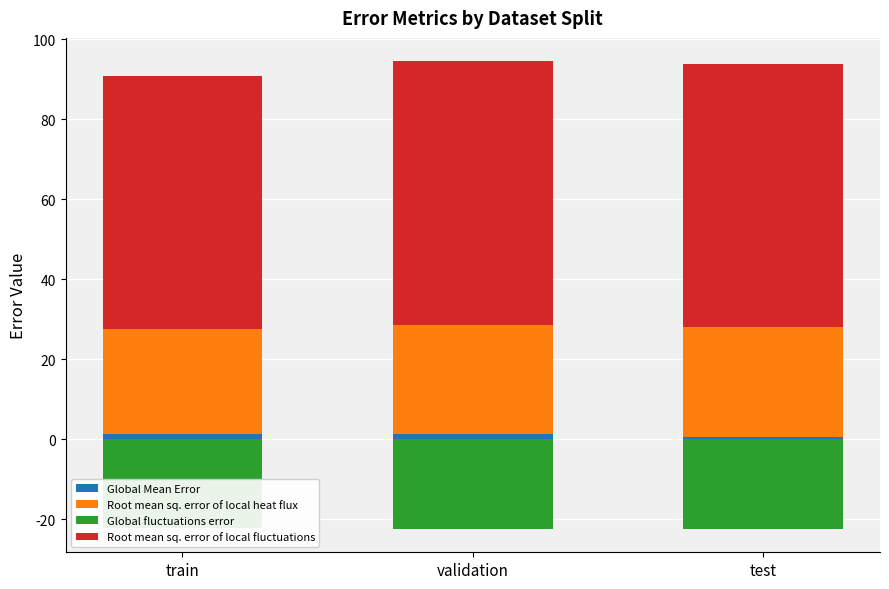

What is the average value of the Global Mean Error series?

1.0